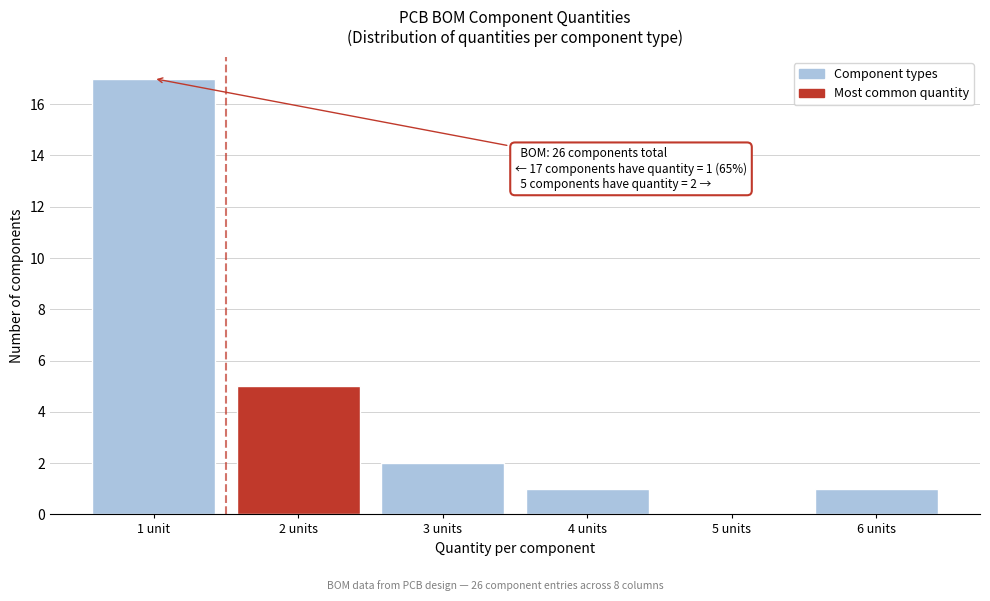

Reading right to left, extract all data points from this chart.

6 units=1	5 units=0	4 units=1	3 units=2	2 units=5	1 unit=17